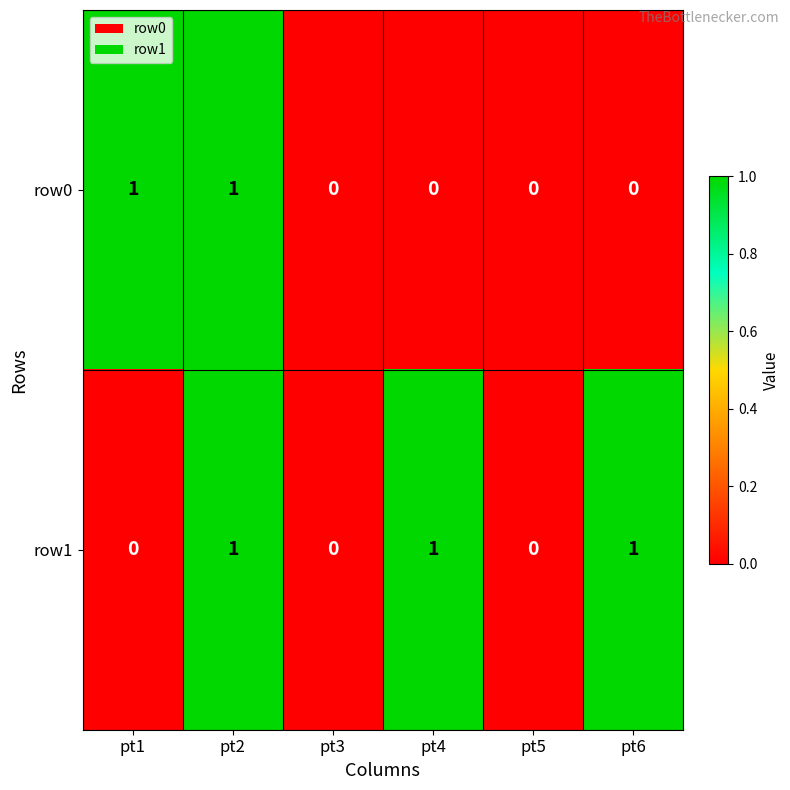

Reading left to right, extract all data points from this chart.

row0: 1	1	0	0	0	0
row1: 0	1	0	1	0	1